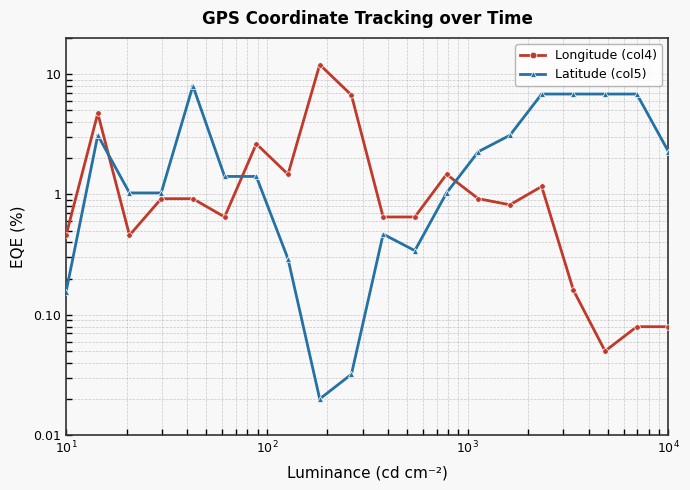

What are all the series names shown in the legend?

Longitude (col4), Latitude (col5)